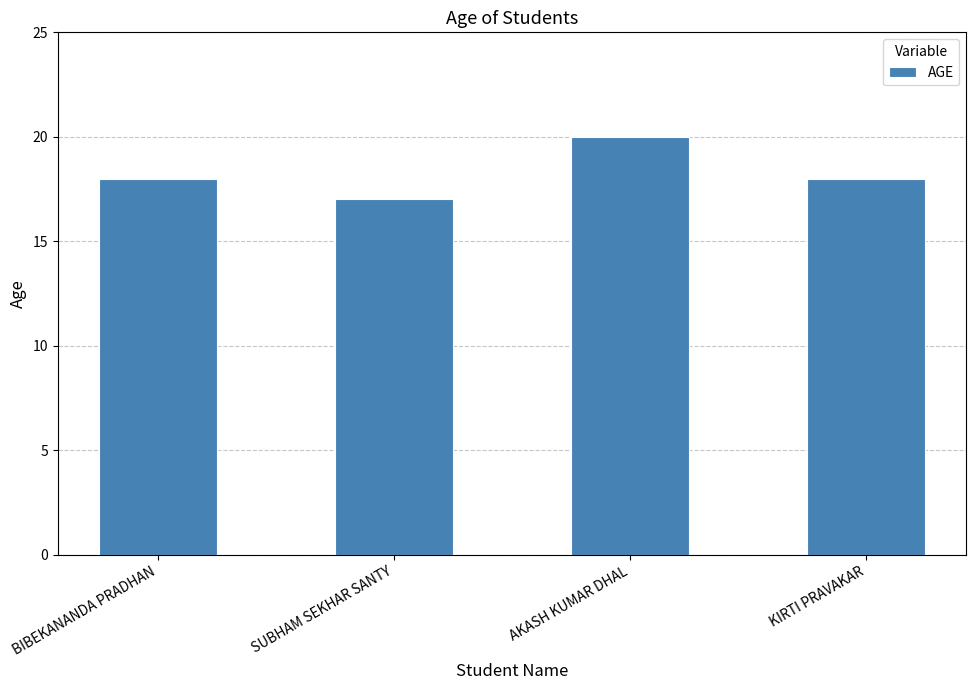

What is the value of the 2nd bar from the left?

17